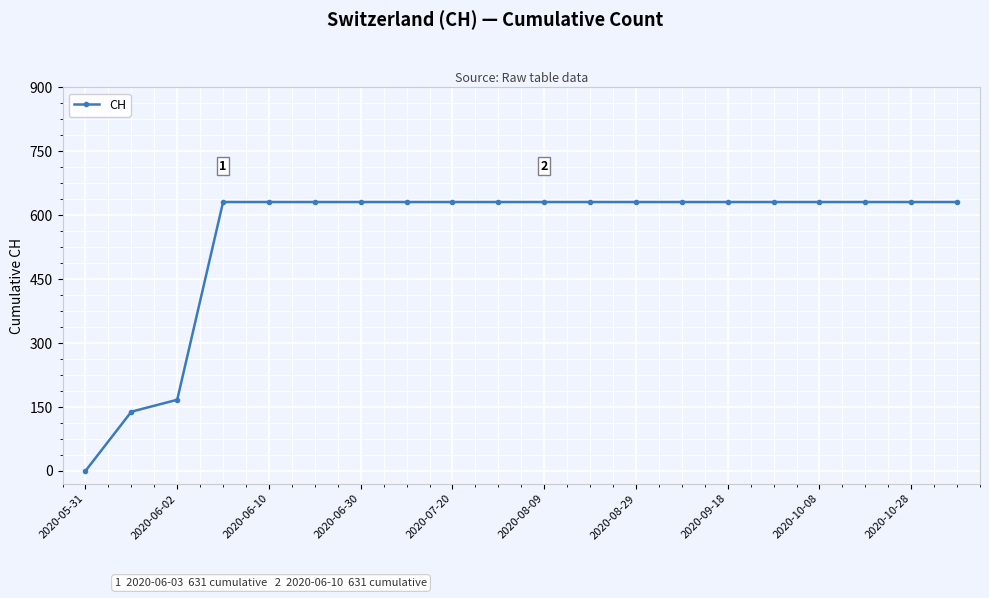

Is this an area chart (filled region under the line)?

No